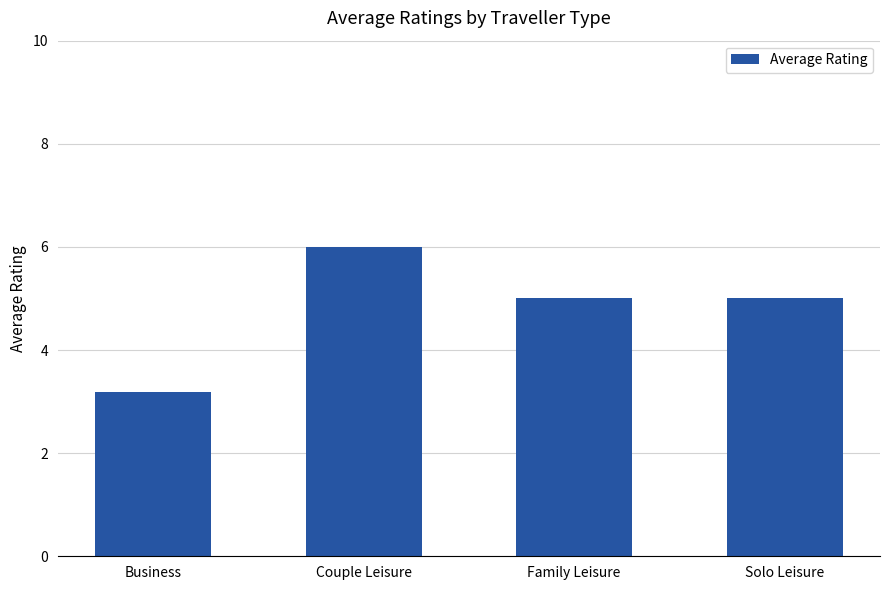

Which has a higher value, Family Leisure or Business?

Family Leisure